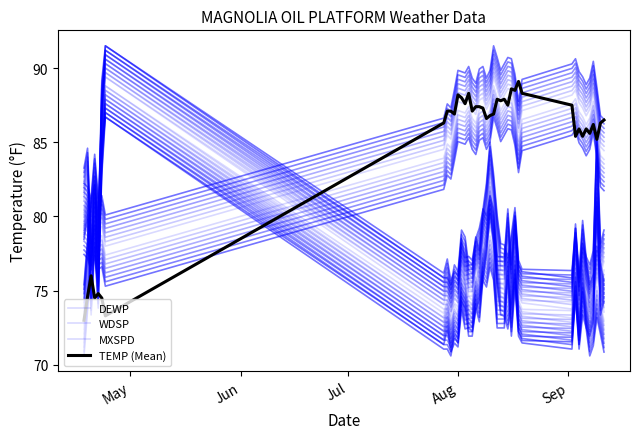

True or false: MXSPD has a value of 120.2 at 14.

False